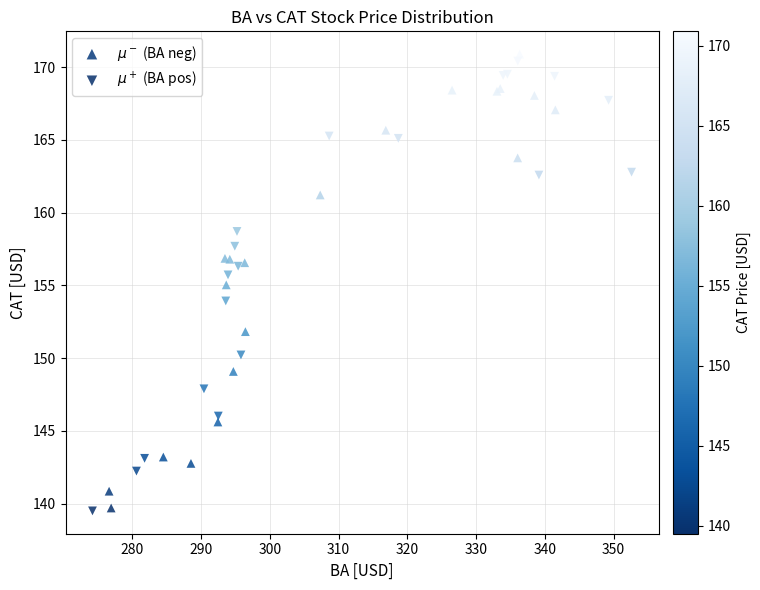

What are all the series names shown in the legend?

$\mu^-$ (BA neg), $\mu^+$ (BA pos)